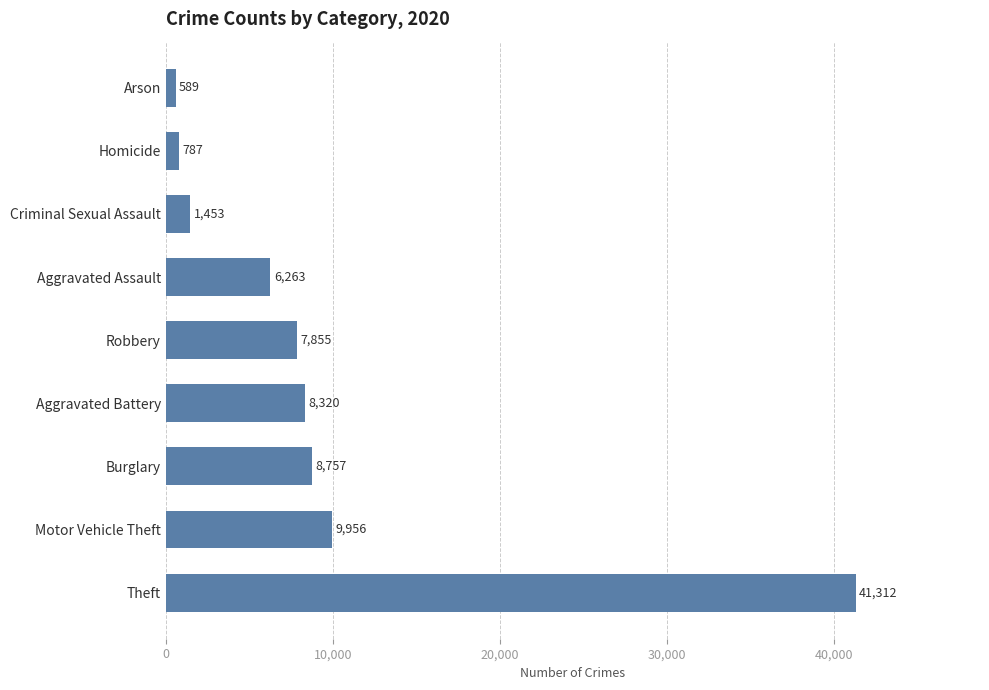

How many values are below 7855?

4